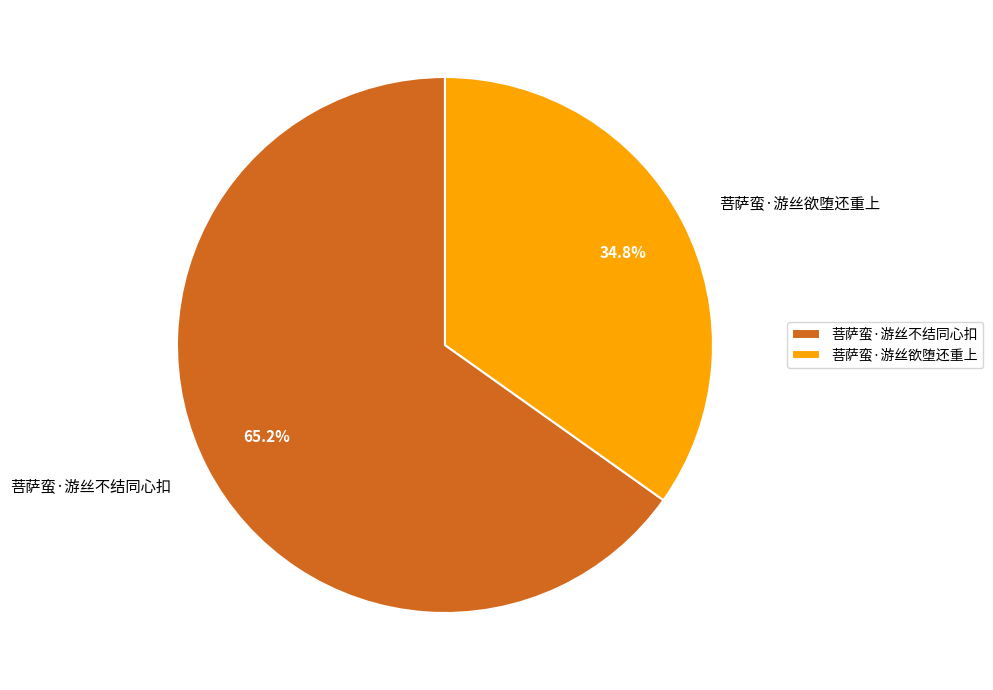

What is the ratio of the value at 菩萨蛮·游丝欲堕还重上 to the value at 菩萨蛮·游丝不结同心扣?

0.5